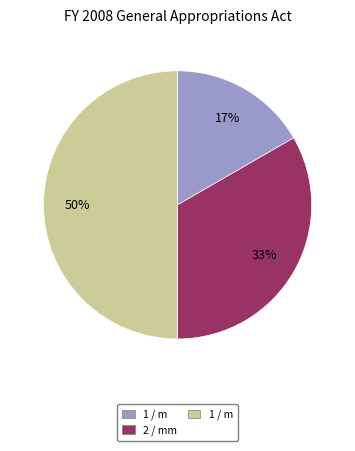

To the nearest percent, what is the average slice percentage?

33%